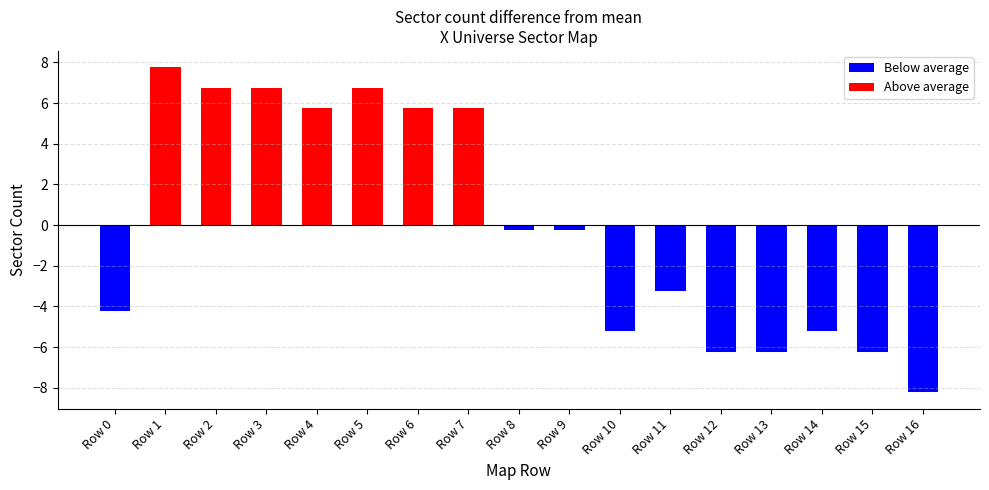

The value at Row 3 is 13. True or false?

False